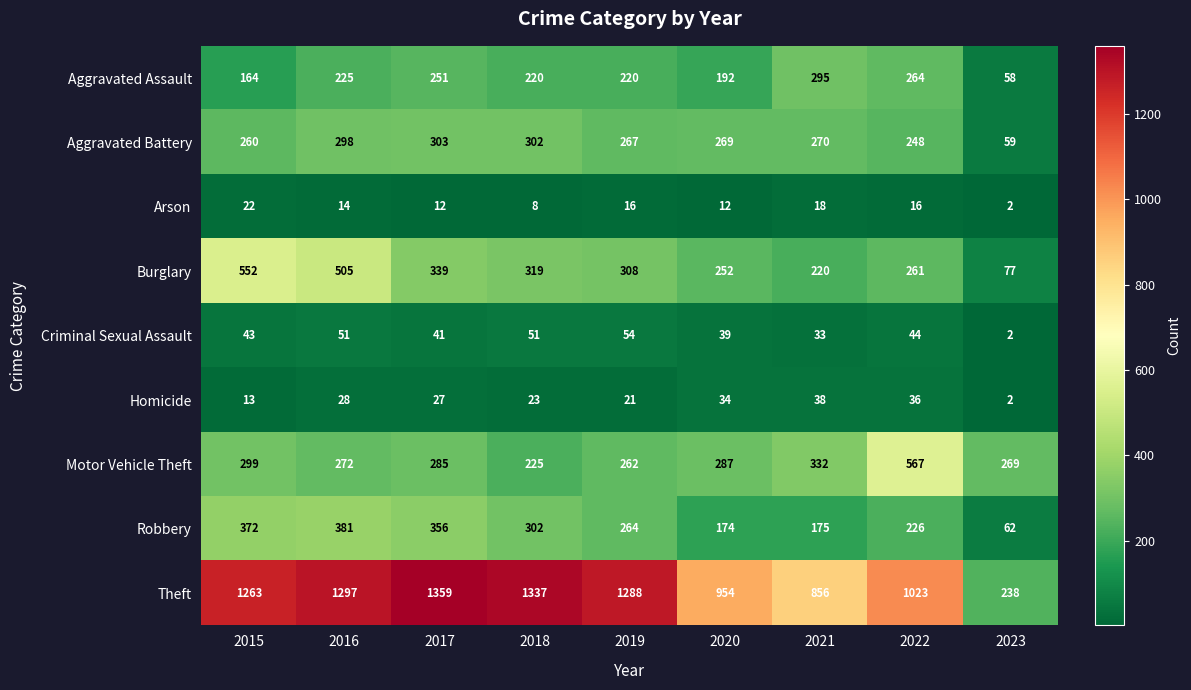

How many categories are shown in the chart?

9